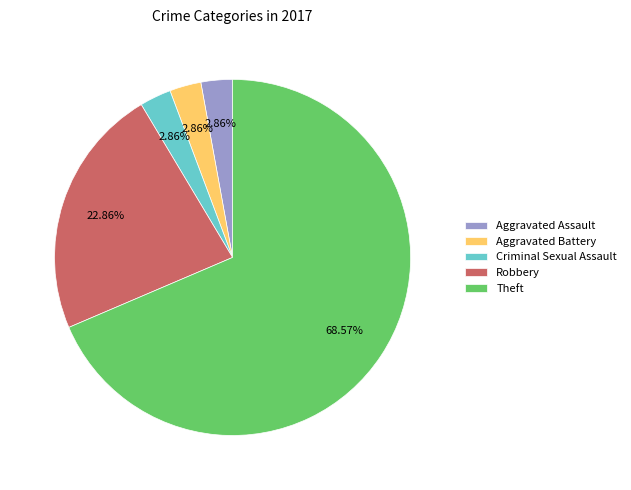

How many segments does this pie chart have?

5